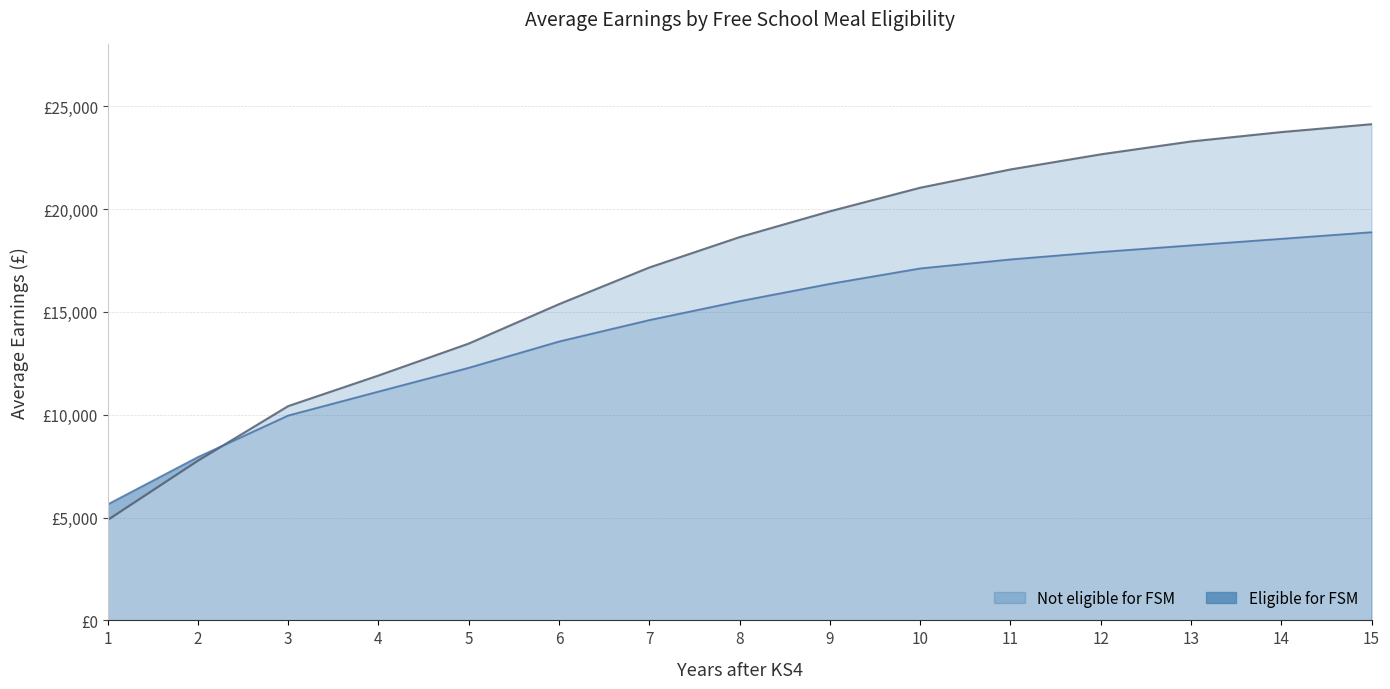

How many data points in Eligible for FSM are less than 15522?

7